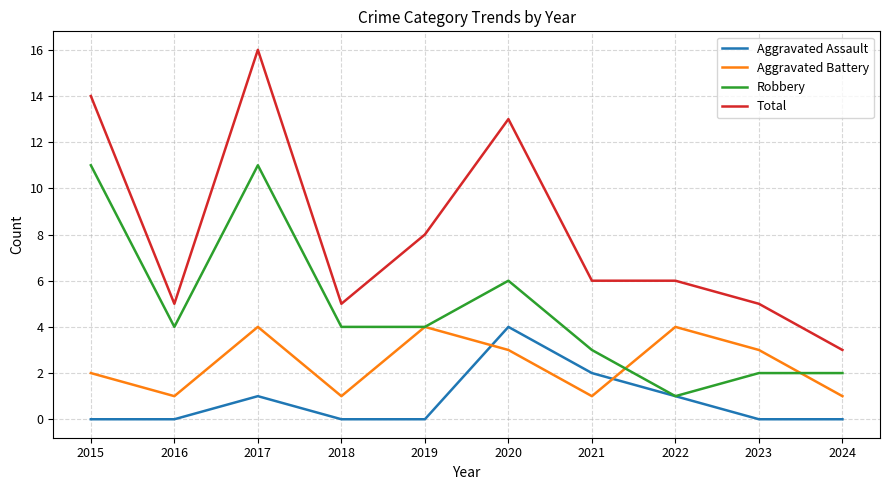

Reading left to right, transcribe all the data shown in this chart.

Aggravated Assault: 2015=0	2016=0	2017=1	2018=0	2019=0	2020=4	2021=2	2022=1	2023=0	2024=0
Aggravated Battery: 2015=2	2016=1	2017=4	2018=1	2019=4	2020=3	2021=1	2022=4	2023=3	2024=1
Robbery: 2015=11	2016=4	2017=11	2018=4	2019=4	2020=6	2021=3	2022=1	2023=2	2024=2
Total: 2015=14	2016=5	2017=16	2018=5	2019=8	2020=13	2021=6	2022=6	2023=5	2024=3